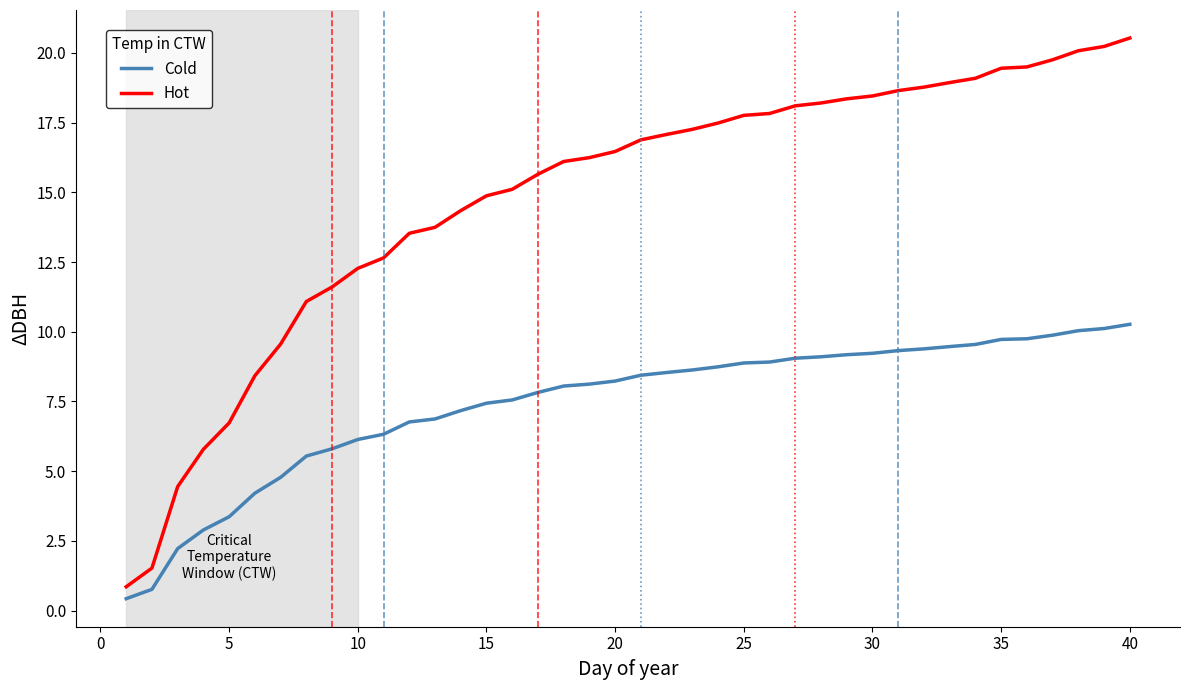

List the series in order of their peak value, lowest first.

Cold, Hot